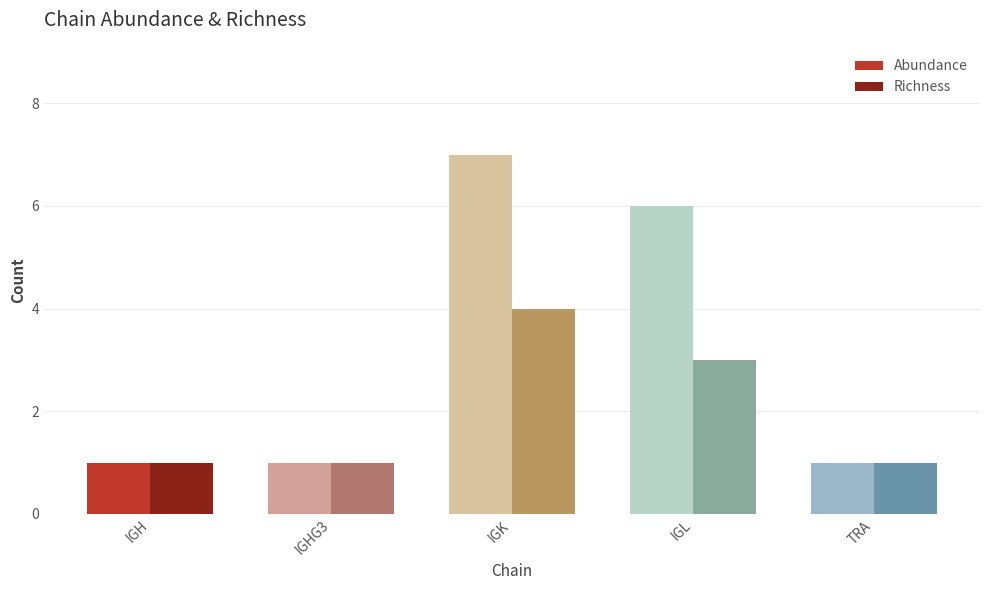

Reading left to right, extract all data points from this chart.

Abundance: 1	1	7	6	1
Richness: 1	1	4	3	1